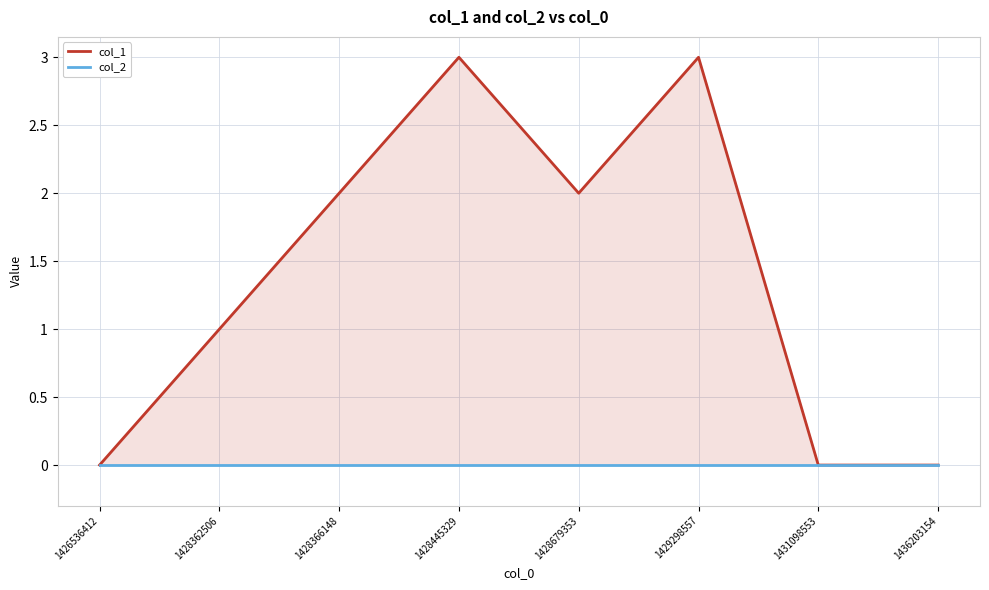

True or false: col_1 has a value of 0 at 1436203154.

True